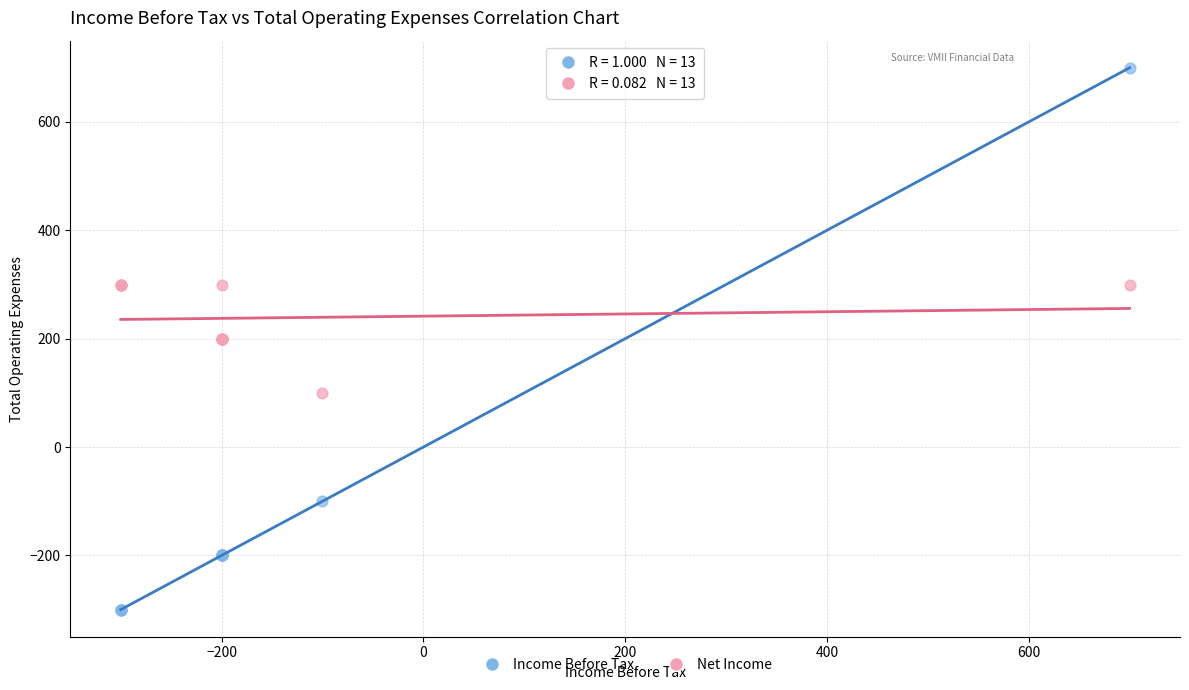

Which series has the largest Y range (max minus min)?

Income Before Tax